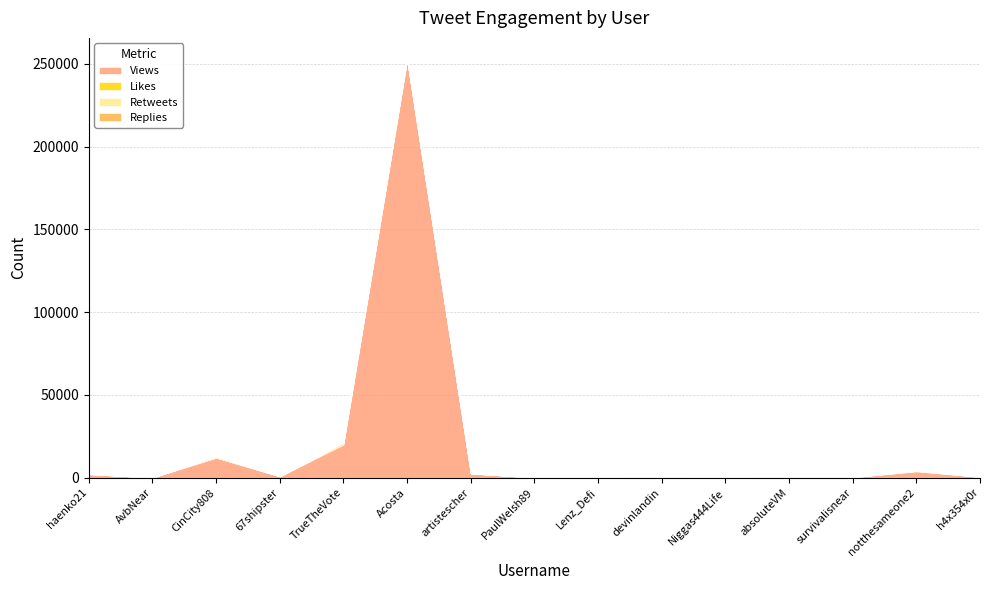

Between devinlandin and absoluteVM, which series saw the biggest shift?

Views